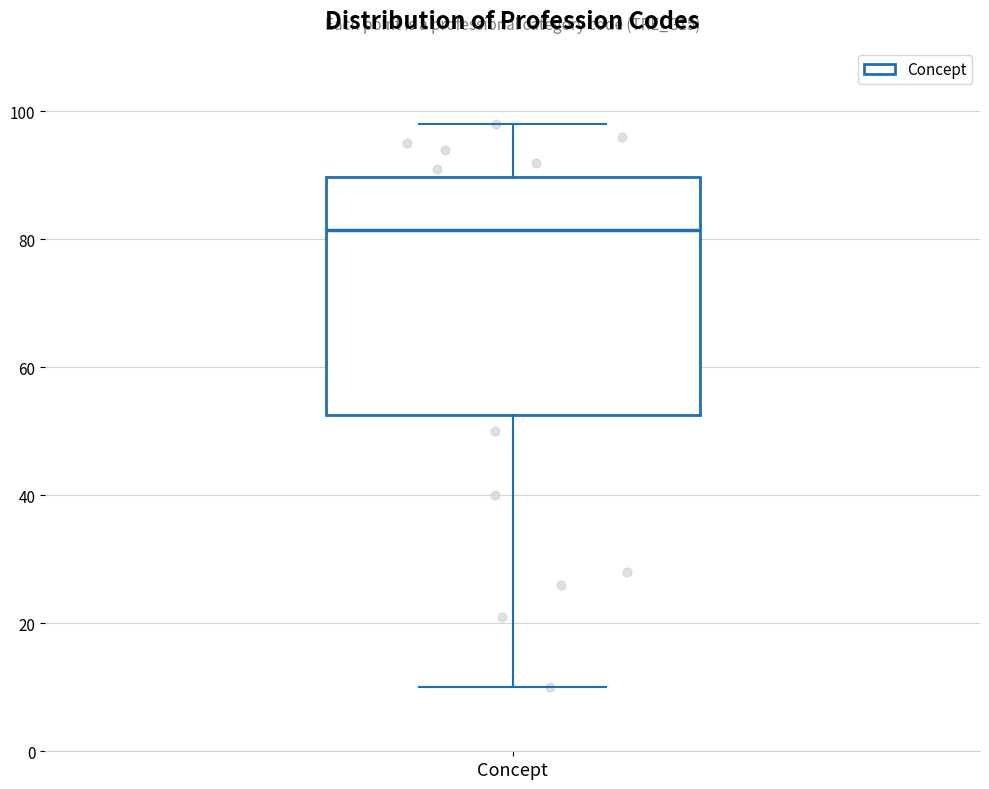

Read this box plot against the y-axis: the position of the median line, the range covered by the box, and the ends of both whiskers. The values are not printed on the chart, so give them approximately, as read against the axis.

median 82, box 52 to 90, whiskers 10 to 98